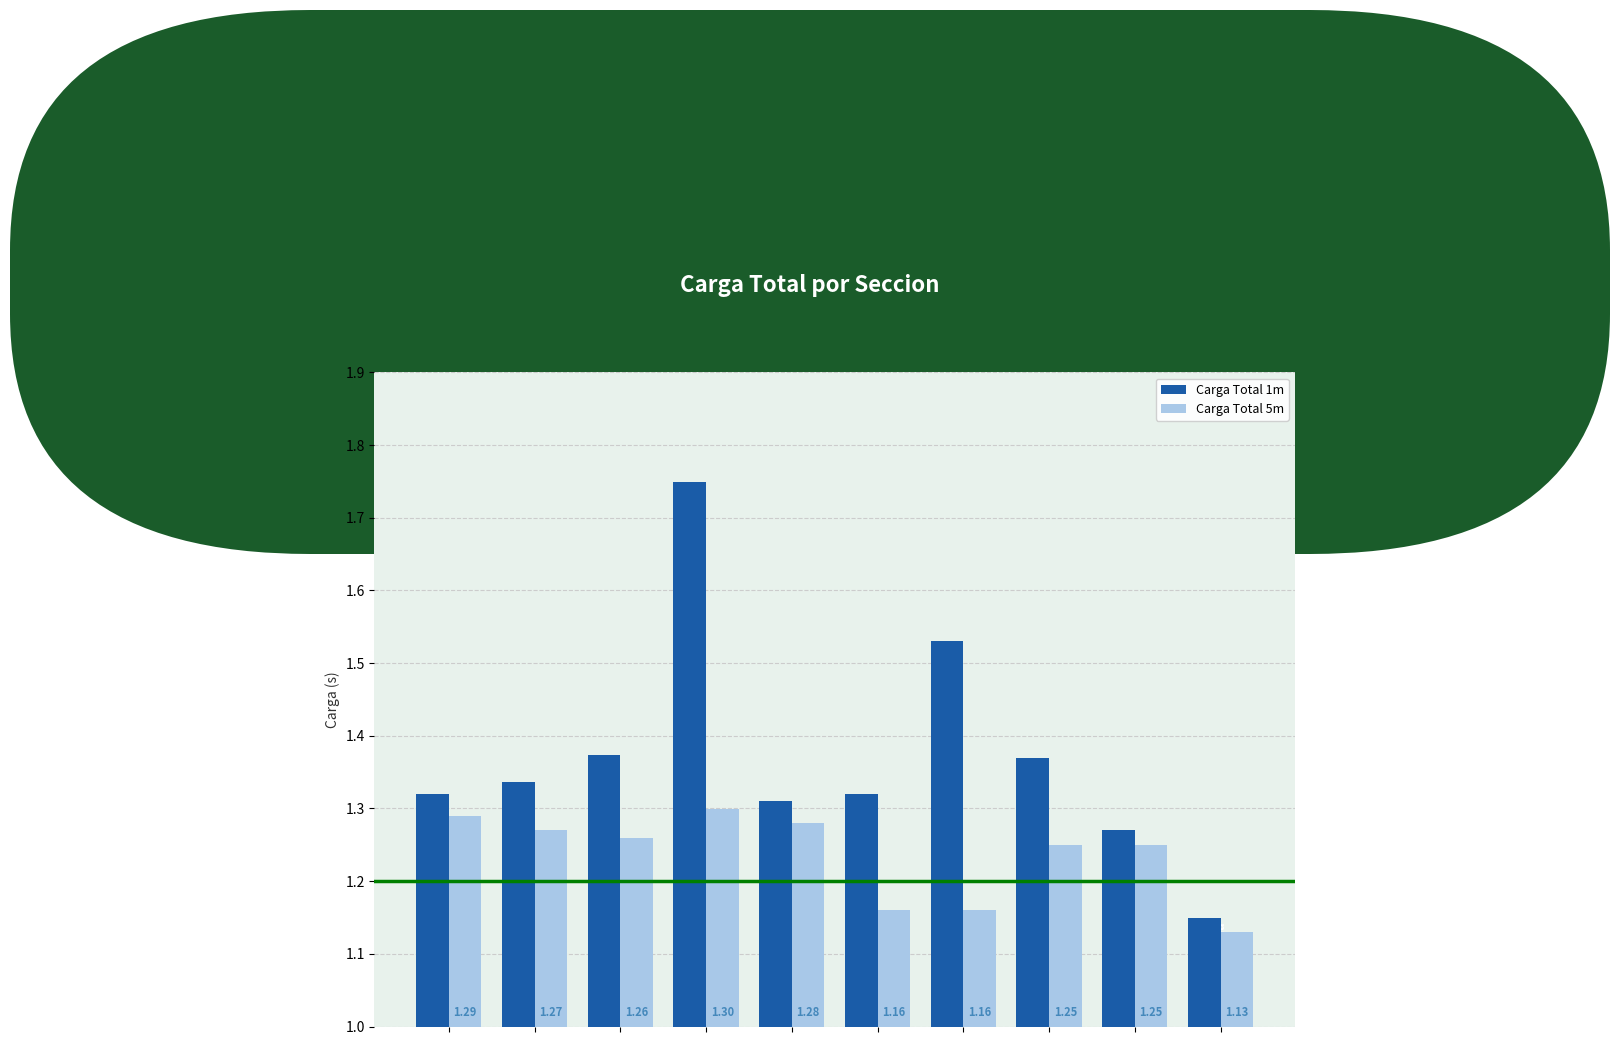

Which category has the lowest value across all series?

Busqueda